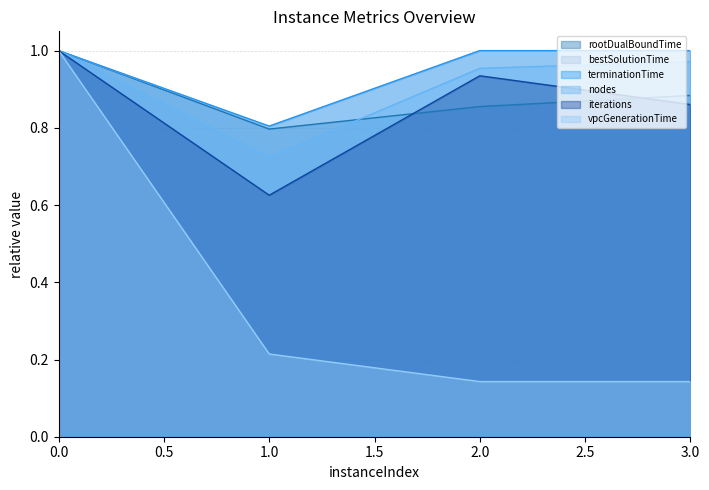

True or false: bestSolutionTime has more than 1 interior local peaks.

False